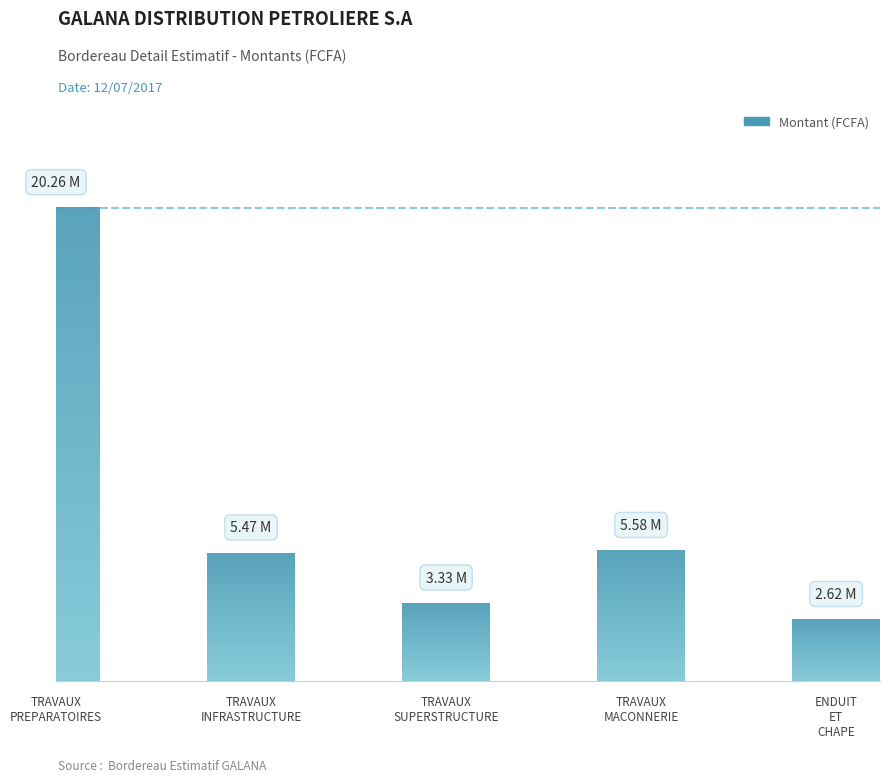

Is it true that the value at TRAVAUX
PREPARATOIRES is 20258400?

True